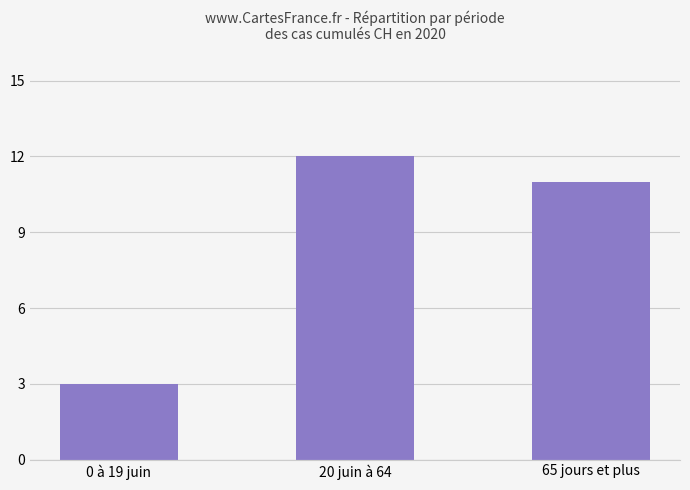

What is the smallest value displayed?

3